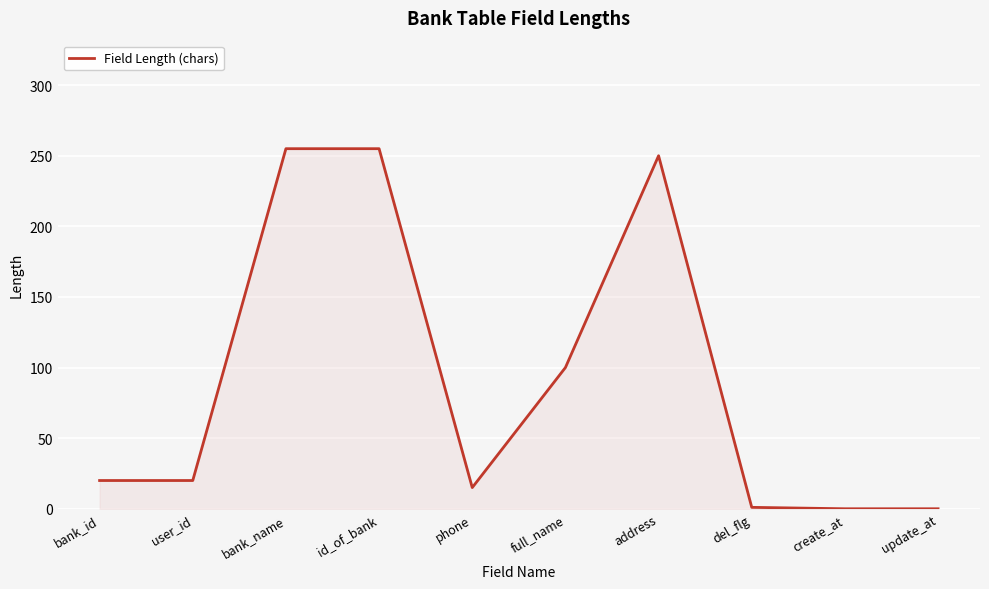

Count the number of categories in the chart.

10